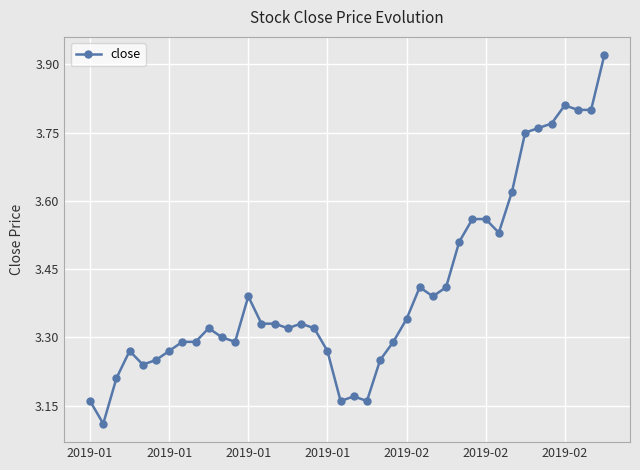

How many lines are shown in the chart?

1